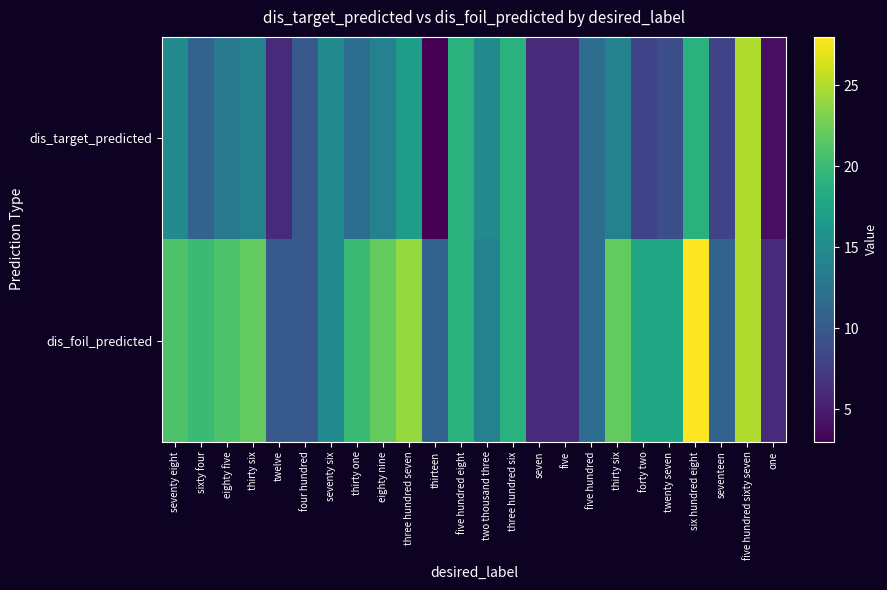

What is the total value across all series at thirty one?

32